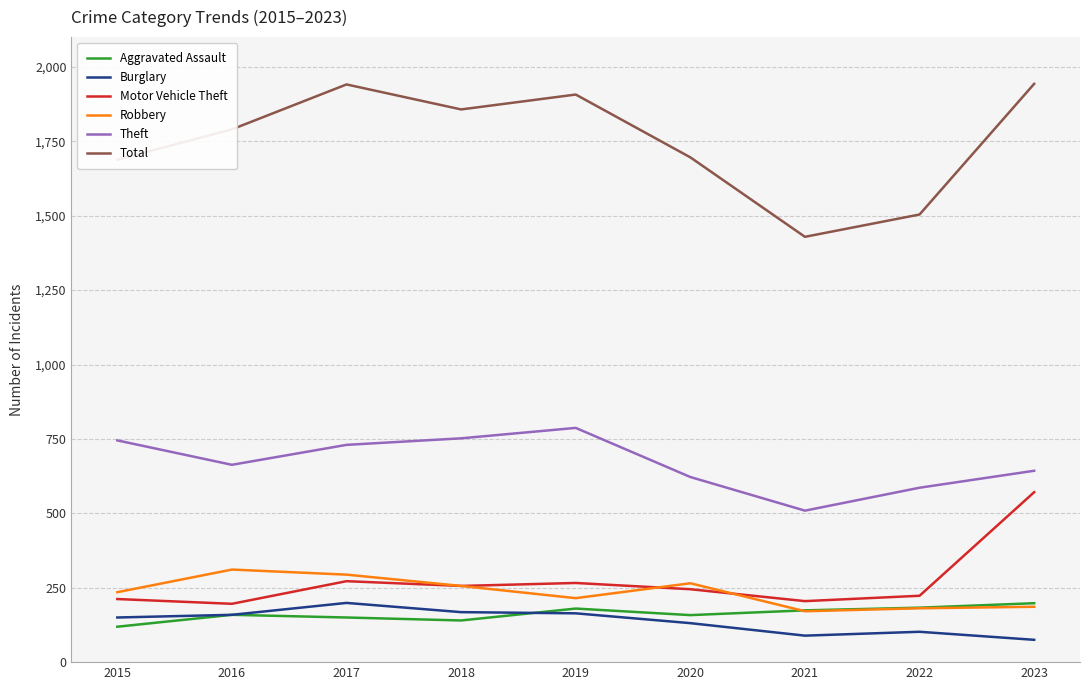

What is the total value across all series at 2023?

3616